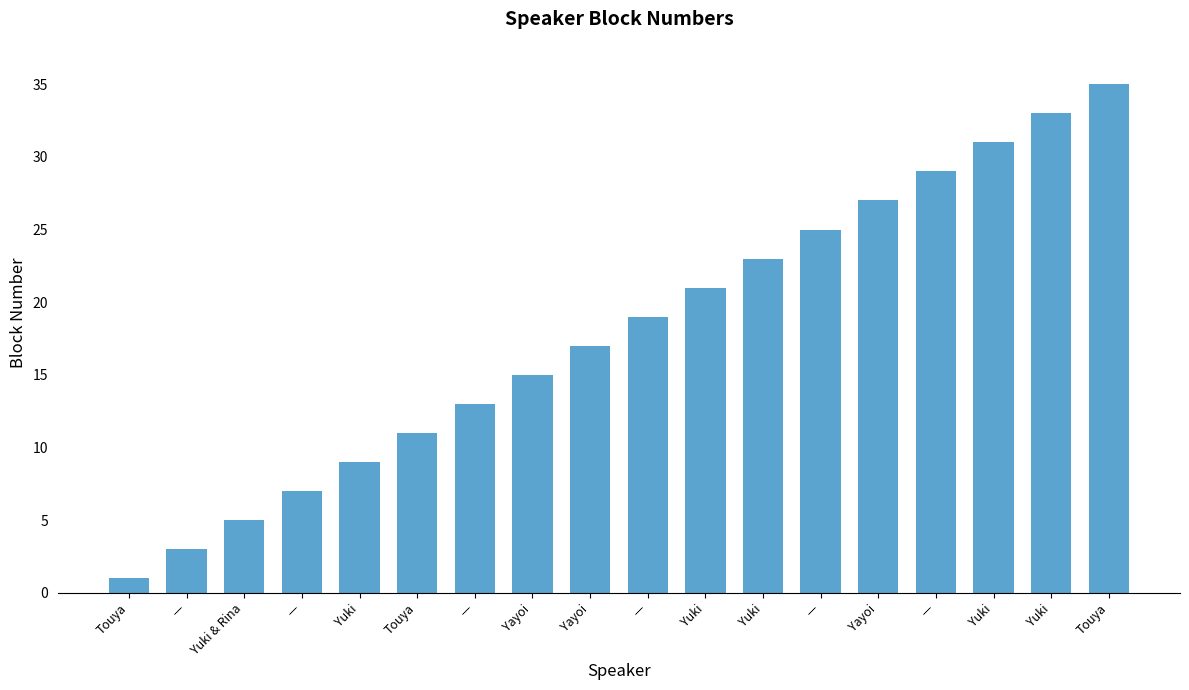

Rank the categories by value from highest to lowest.

Touya, Yuki, Yuki, —, Yayoi, —, Yuki, Yuki, —, Yayoi, Yayoi, —, Touya, Yuki, —, Yuki & Rina, —, Touya